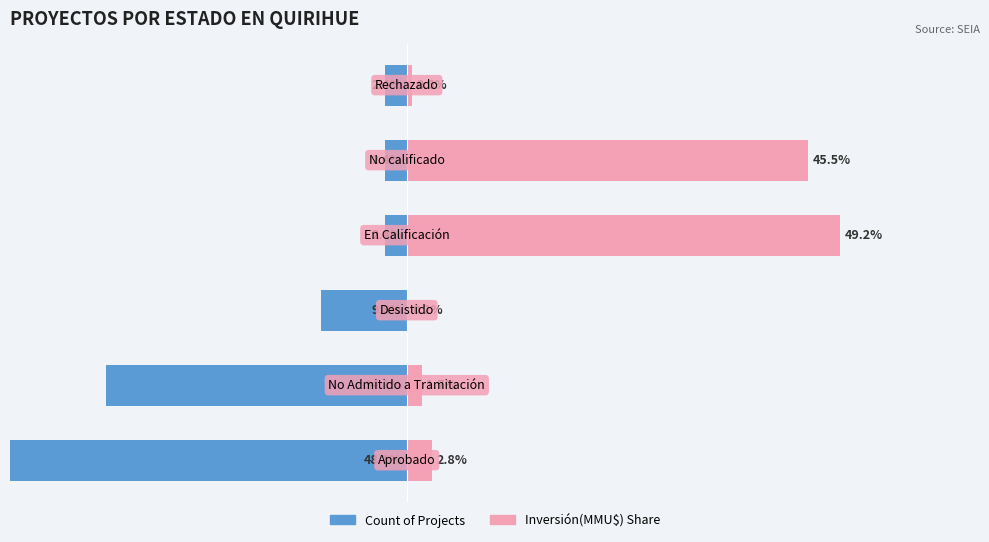

How many bars are there in each group?

2